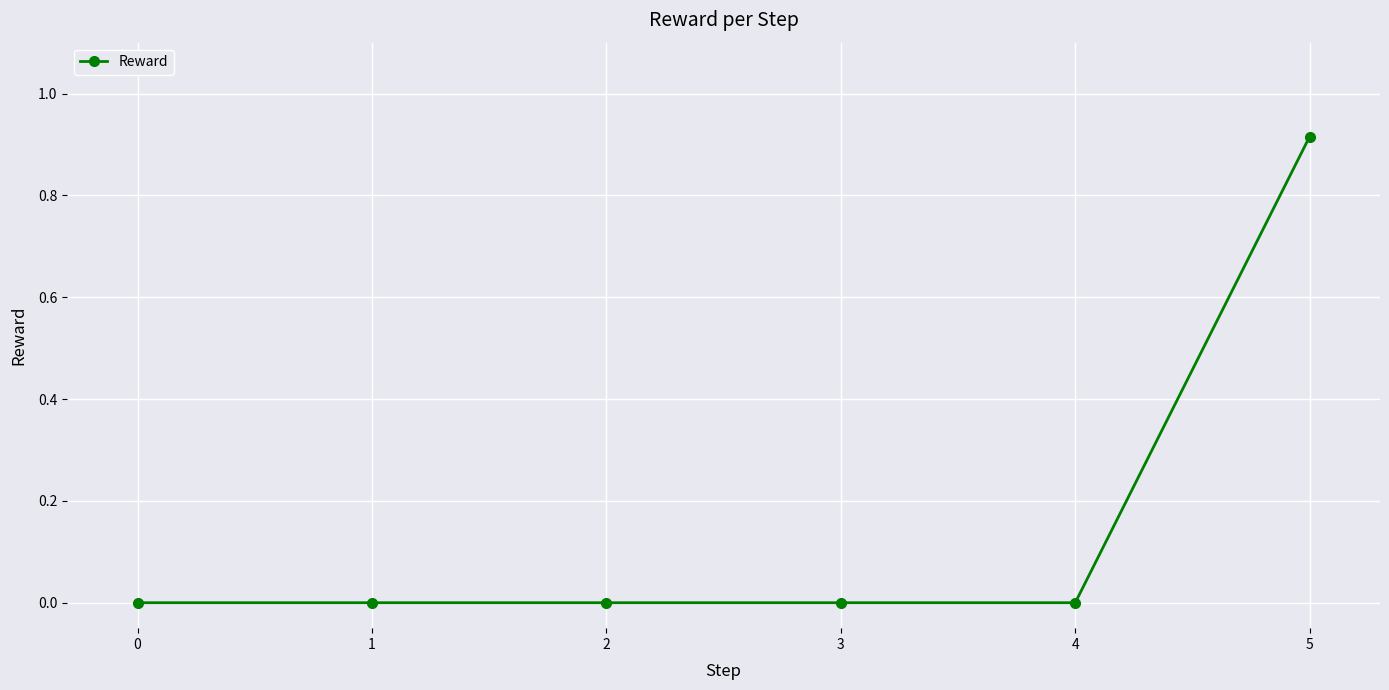

What is the change in value from 0 to 5?

+0.9